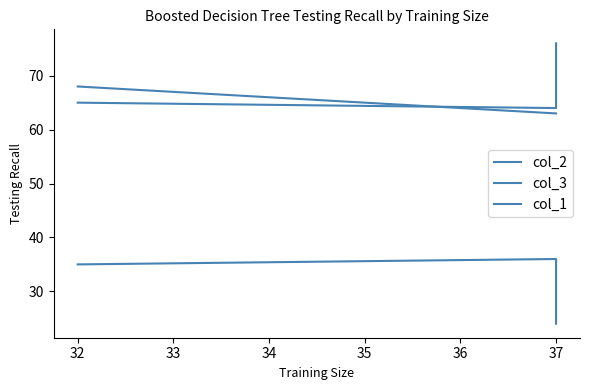

Does the chart have visible grid lines?

No